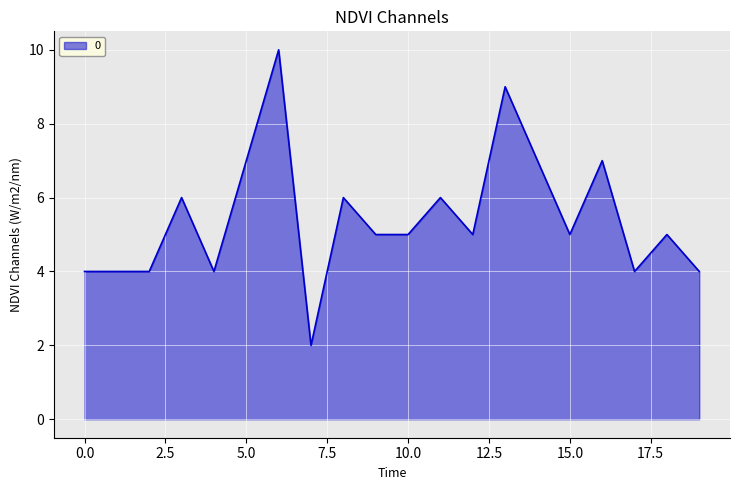

What is the difference between the maximum and minimum values?

8